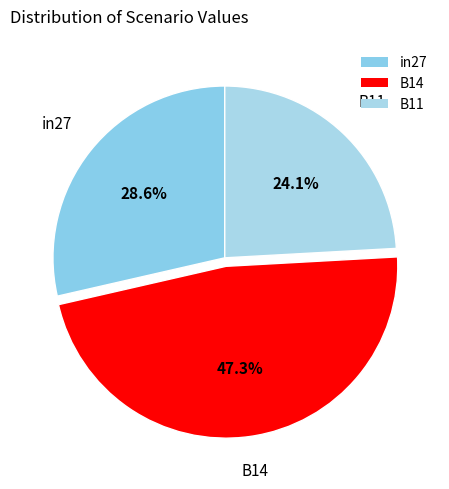

To the nearest percent, what portion does in27 represent?

29%